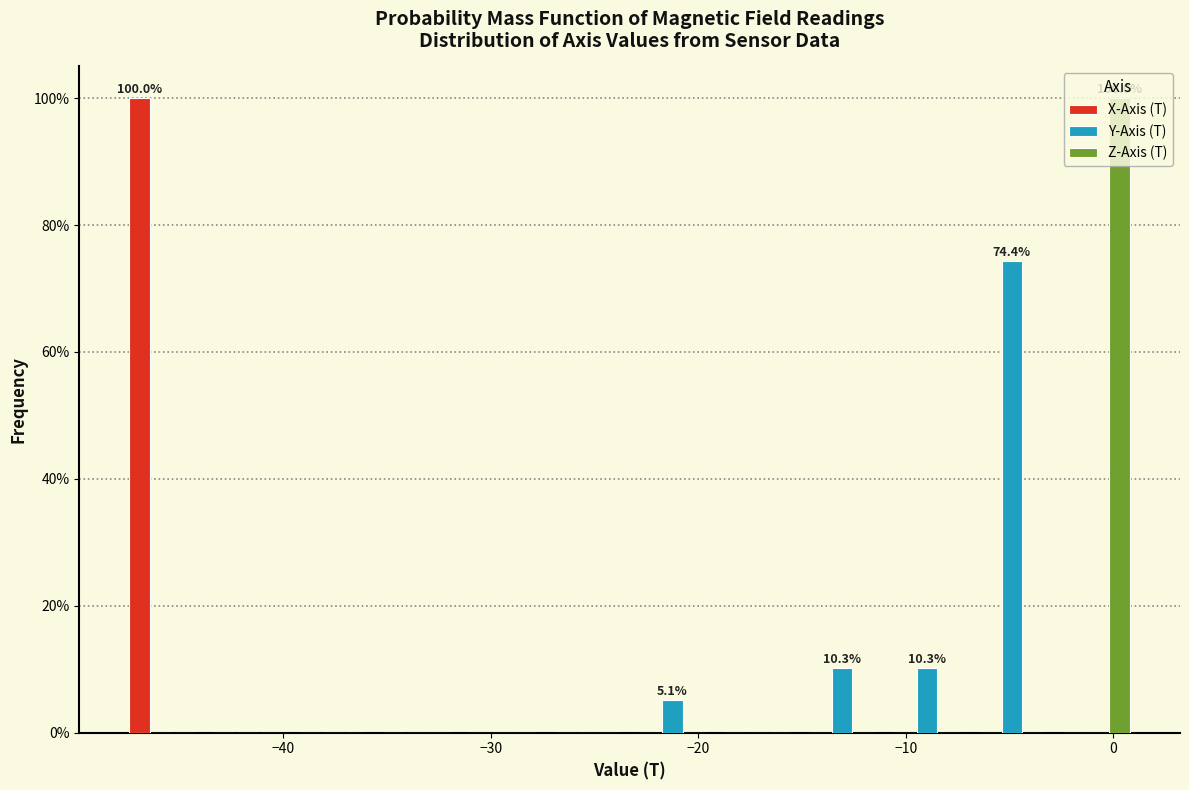

In the Y-Axis (T) series, which range on the x-axis has the tallest bar?

-7 to -3